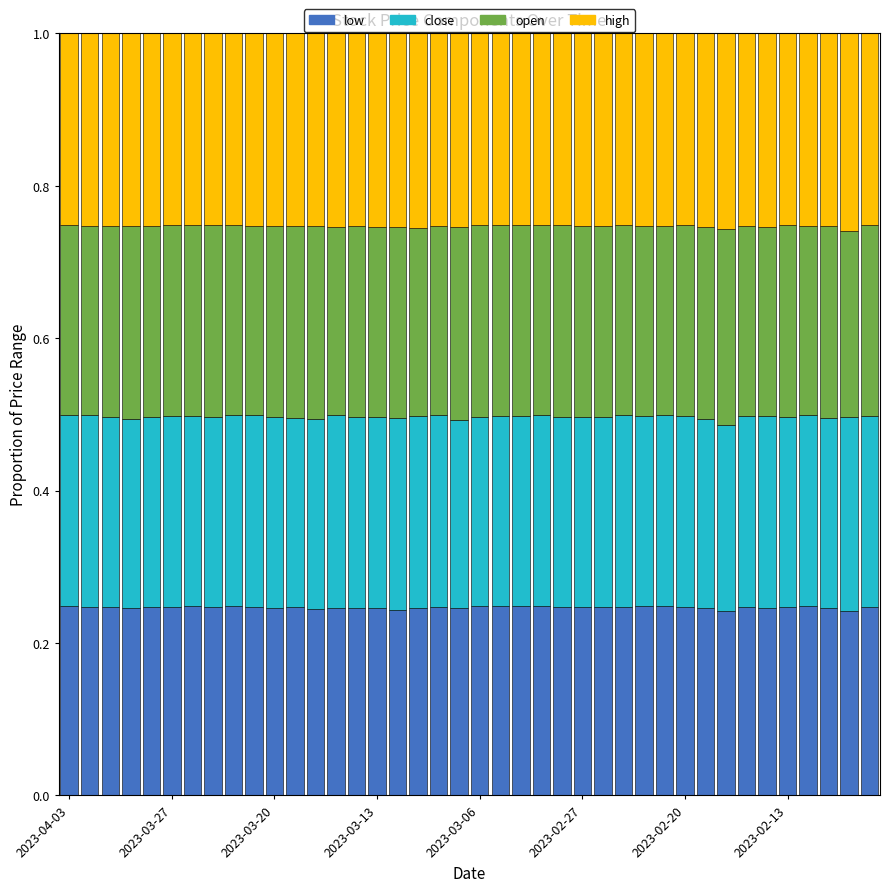

Count the low values in the range 0 to 1.

40